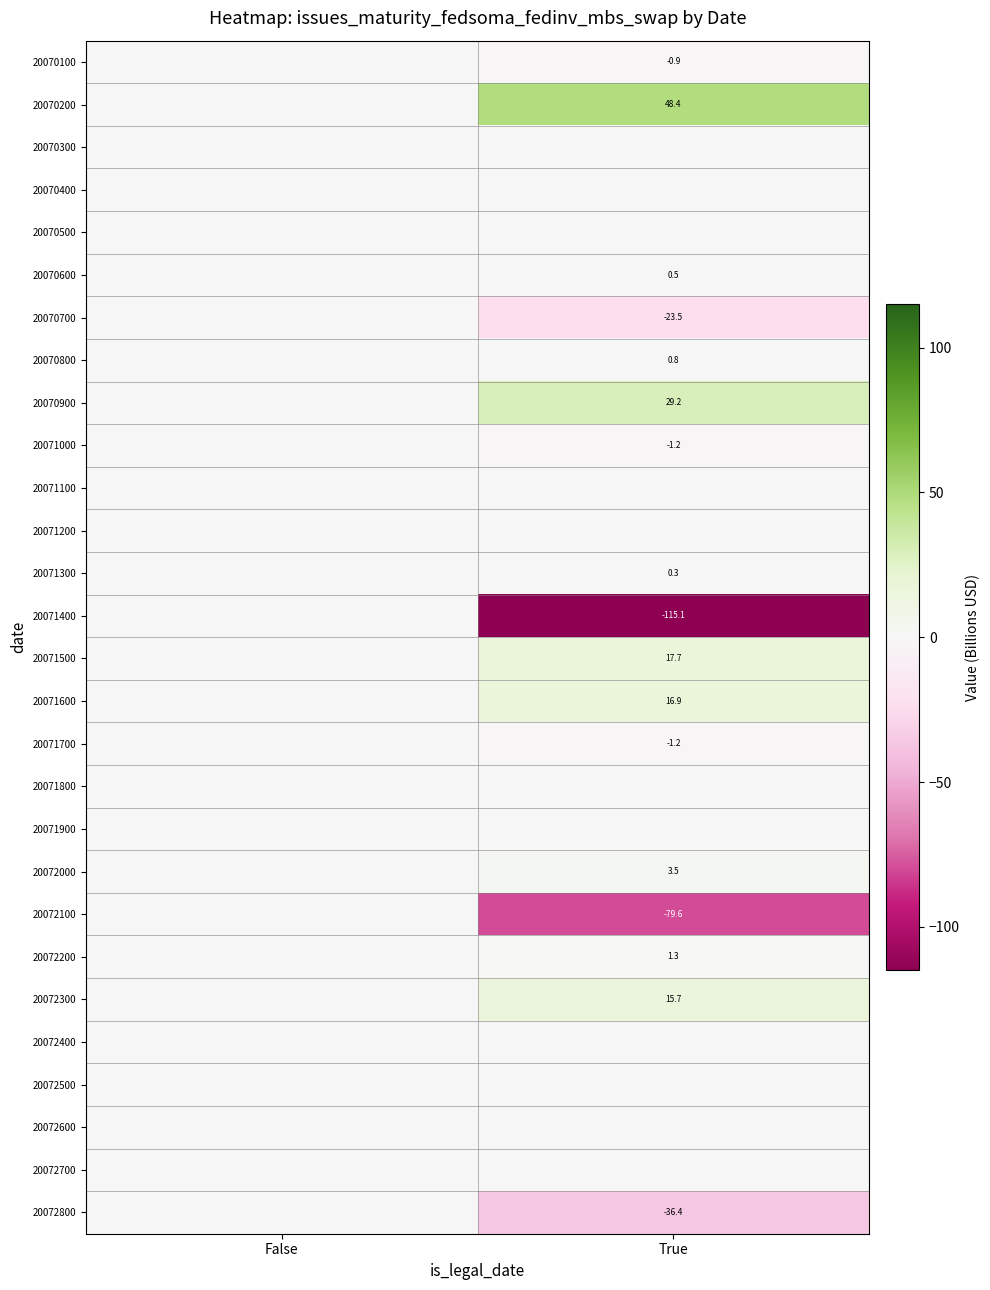

The 20070800 series shows 0.8 at True. True or false?

True